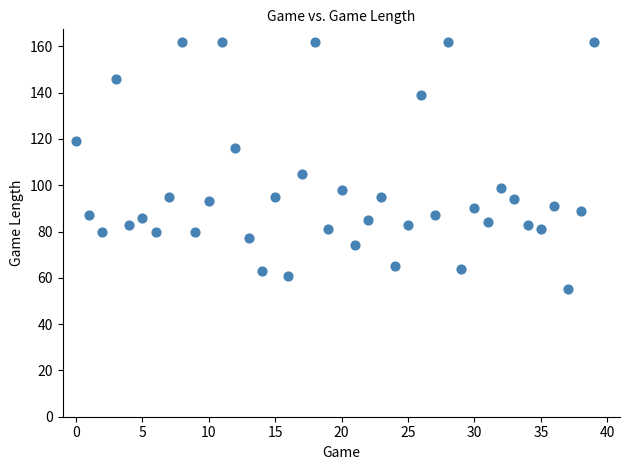

What Y value in the scatter plot is closest to 108?

105